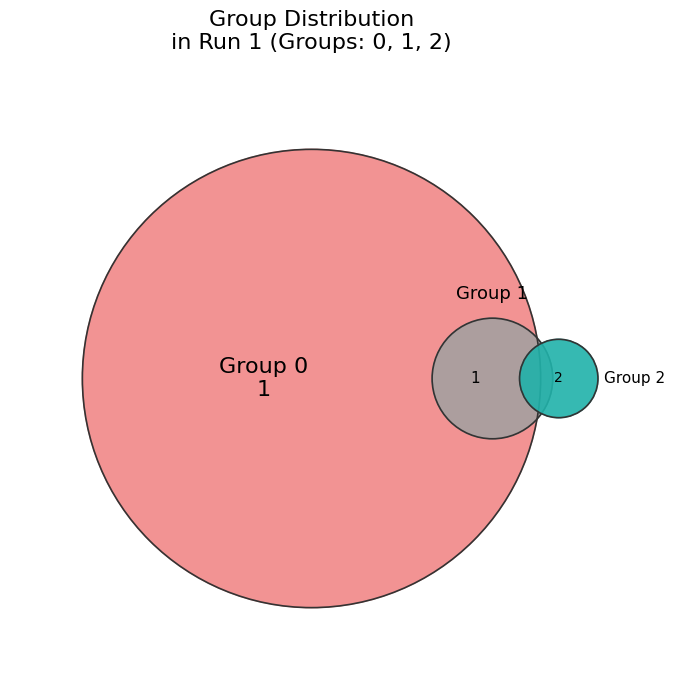

How many slices are in this pie chart?

3